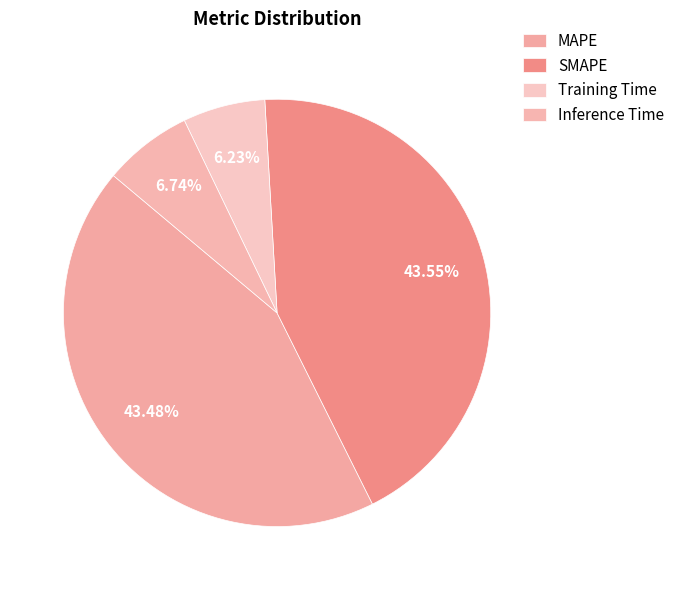

Is there any slice that represents more than half of the pie?

No